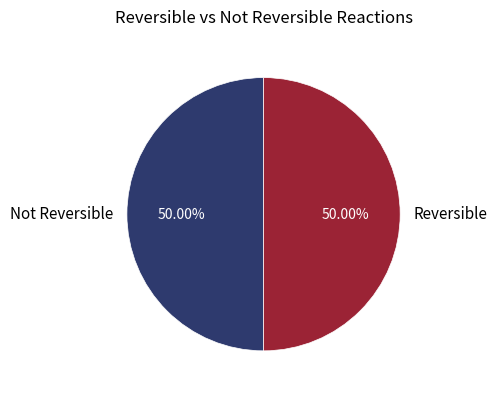

Is the sum of Not Reversible and Reversible greater than half?

Yes